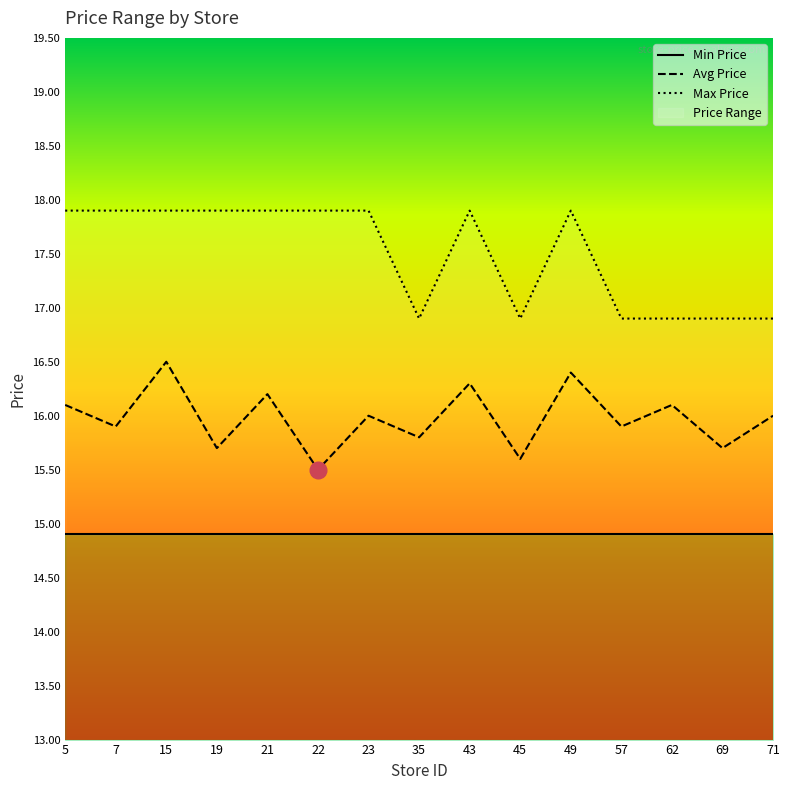

True or false: Avg Price has a value of 22.8 at 35.

False